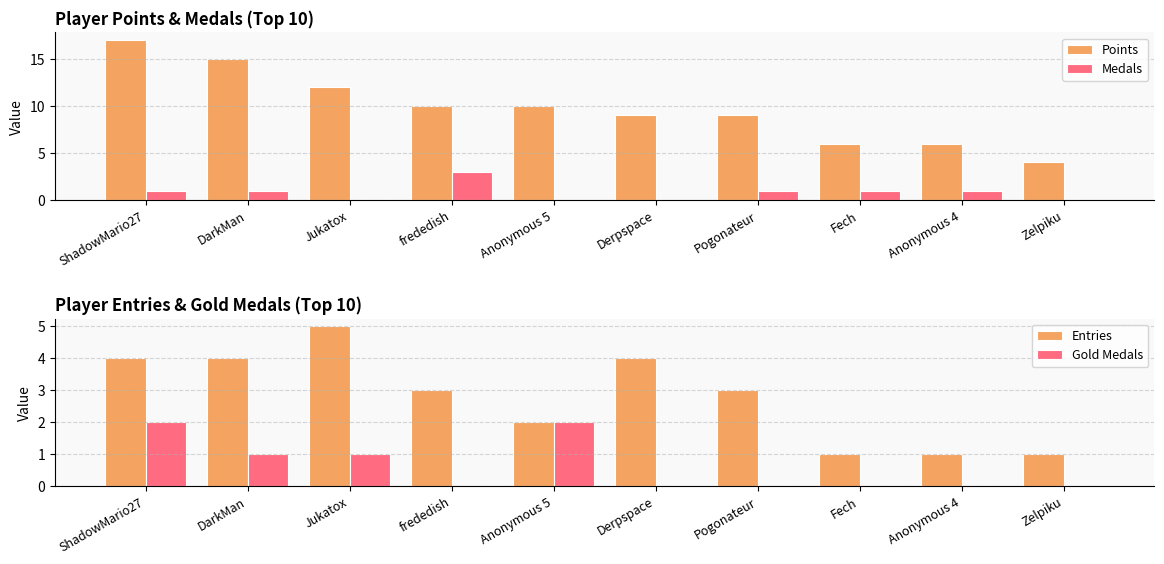

What is the total value across all series at Fech?

8